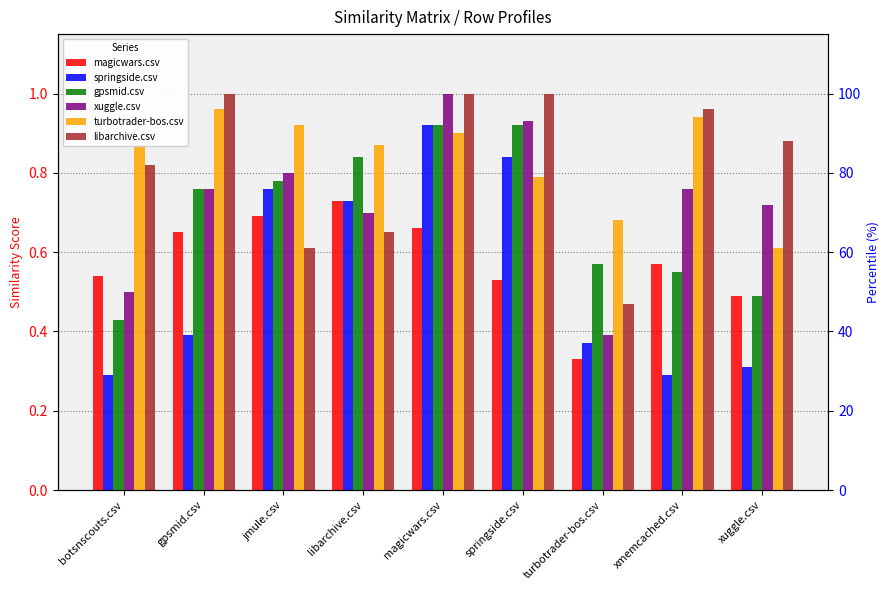

True or false: turbotrader-bos.csv has a value of 0.6 at xuggle.csv.

True